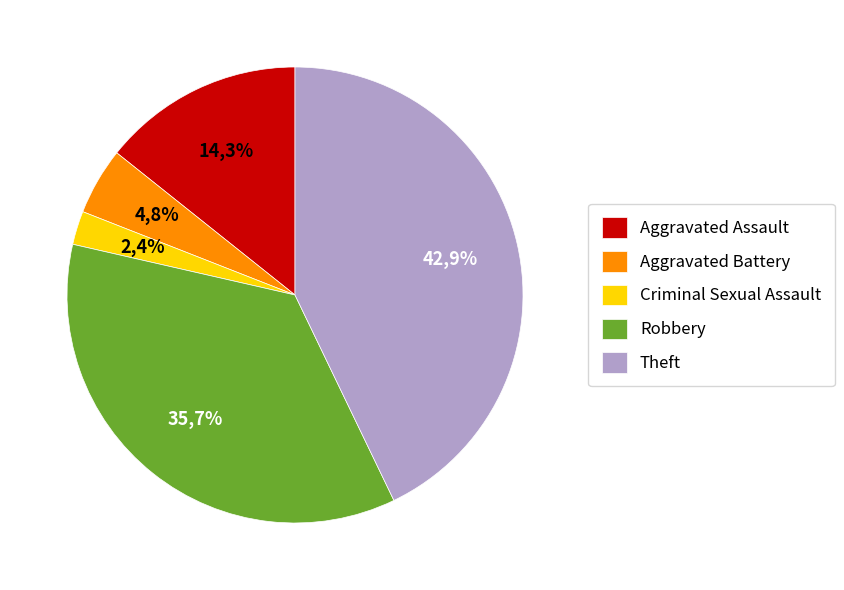

Approximately how many times larger is the value at Aggravated Battery compared to Robbery?

0.1